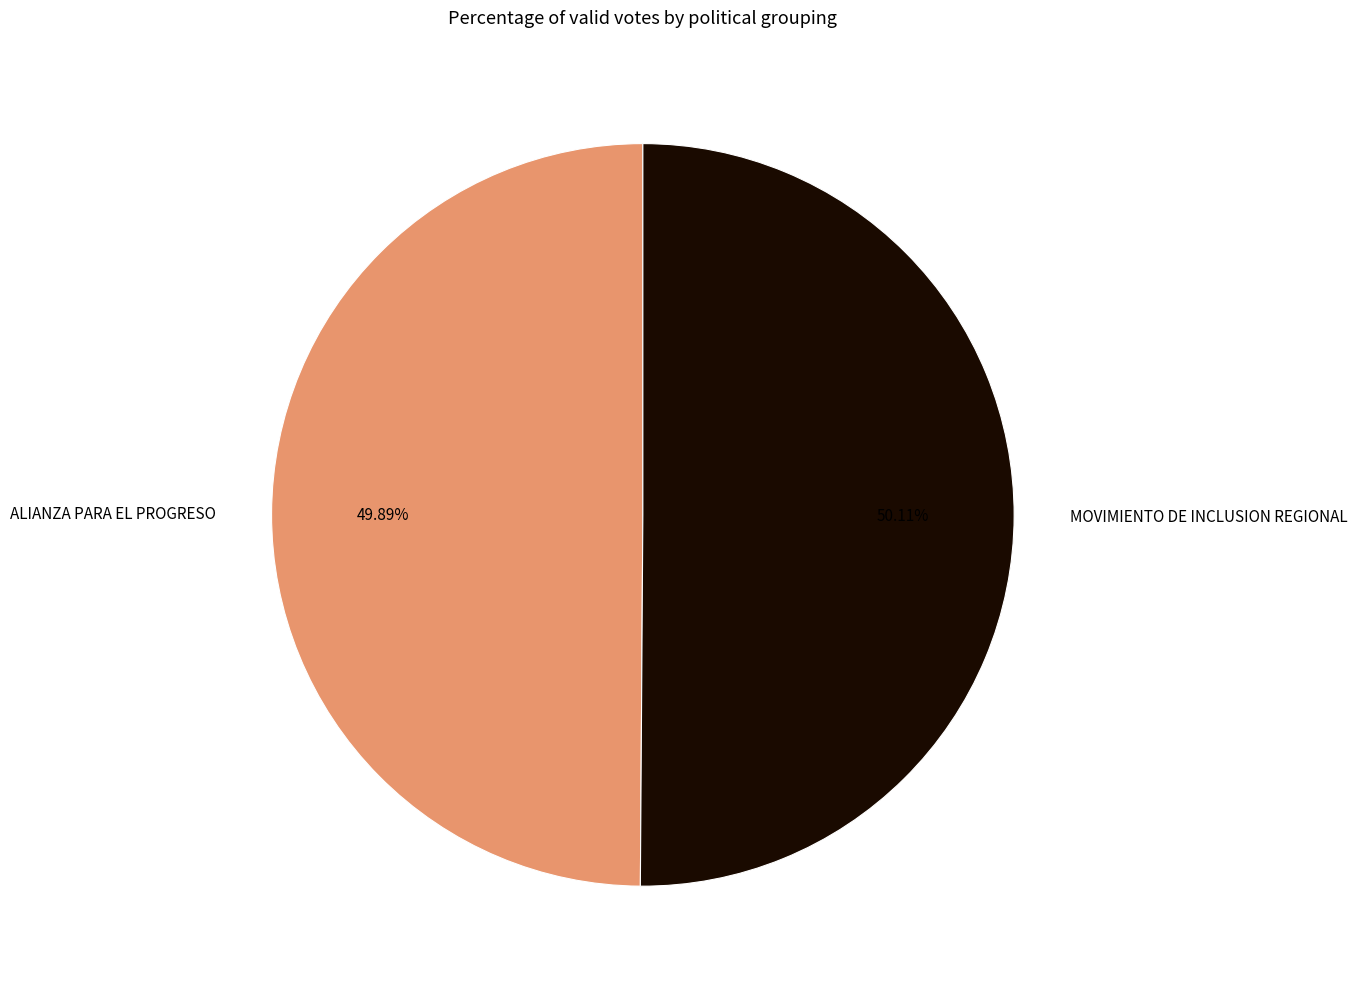

Count the number of slices in the pie.

2